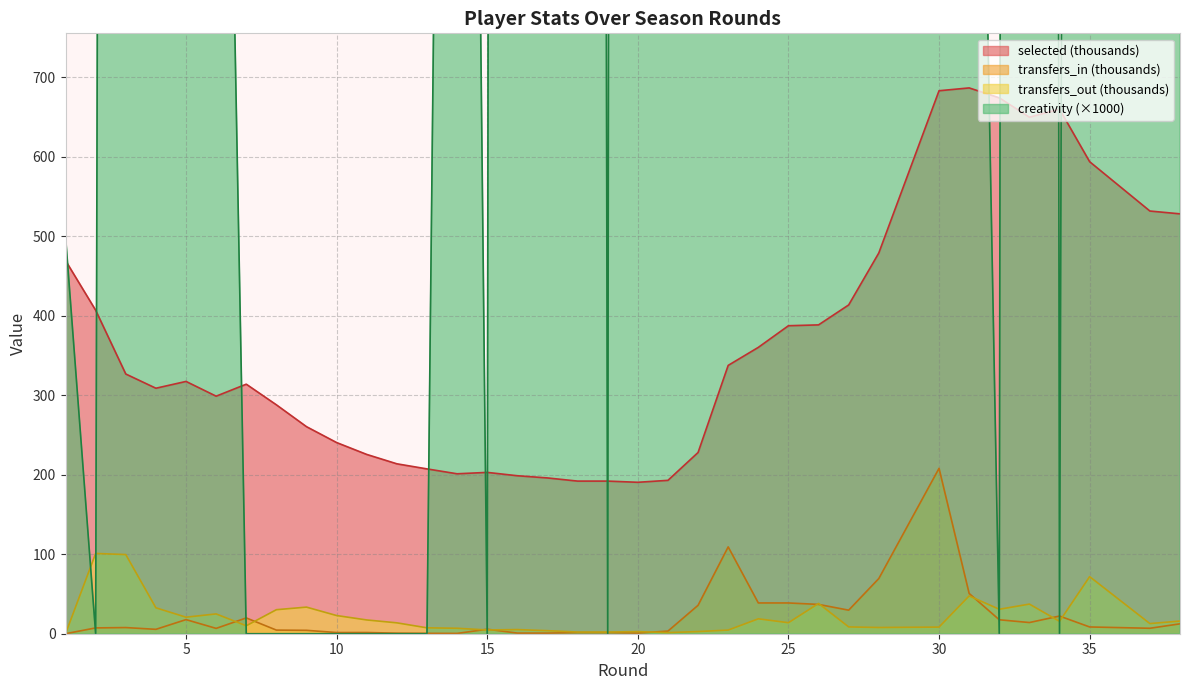

What is the sum of all transfers_out values?

887.0